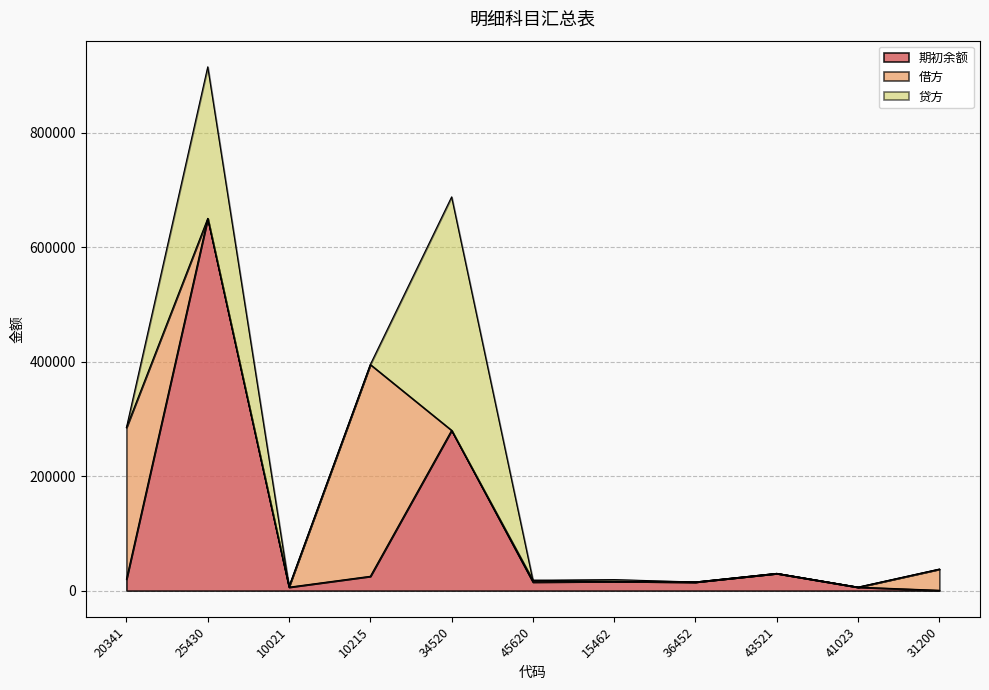

Reading left to right, extract all data points from this chart.

期初余额: 20341=20000	25430=650200	10021=6000	10215=25000	34520=280000	45620=15000	15462=16000	36452=15000	43521=30000	41023=6000	31200=500
借方: 20341=264810	25430=0	10021=1000	10215=370000	34520=0	45620=3000	15462=0	36452=0	43521=0	41023=0	31200=37000
贷方: 20341=0	25430=264810	10021=0	10215=0	34520=407800	45620=0	15462=3200	36452=0	43521=0	41023=0	31200=0